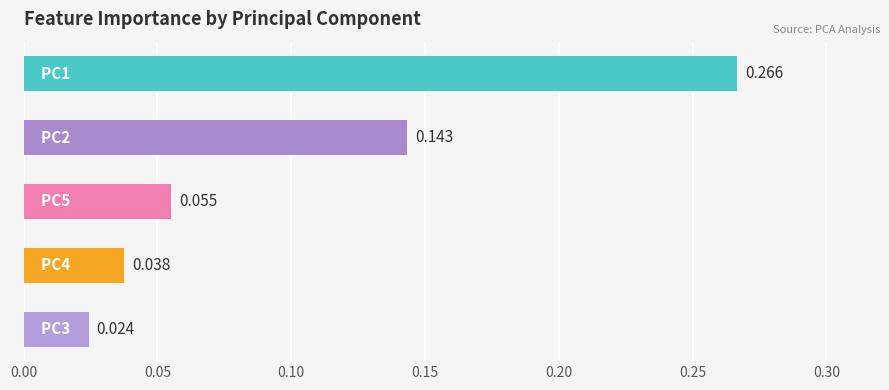

What is the sum of all values?

0.5